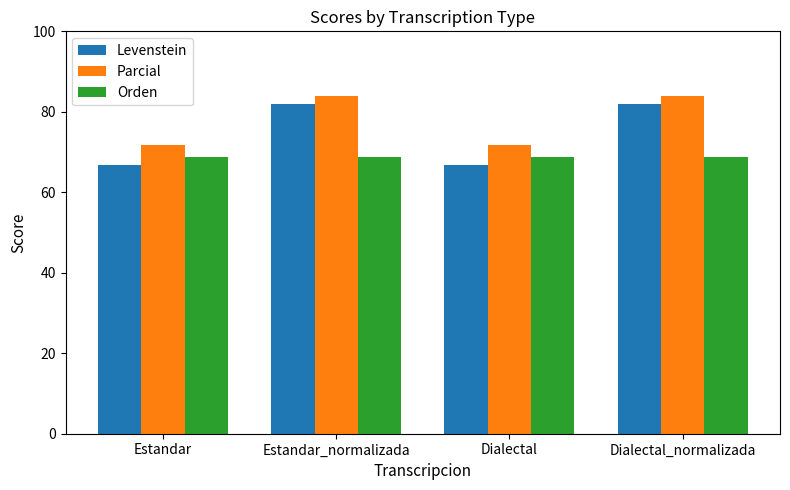

At how many categories does at least one series exceed 67?

4